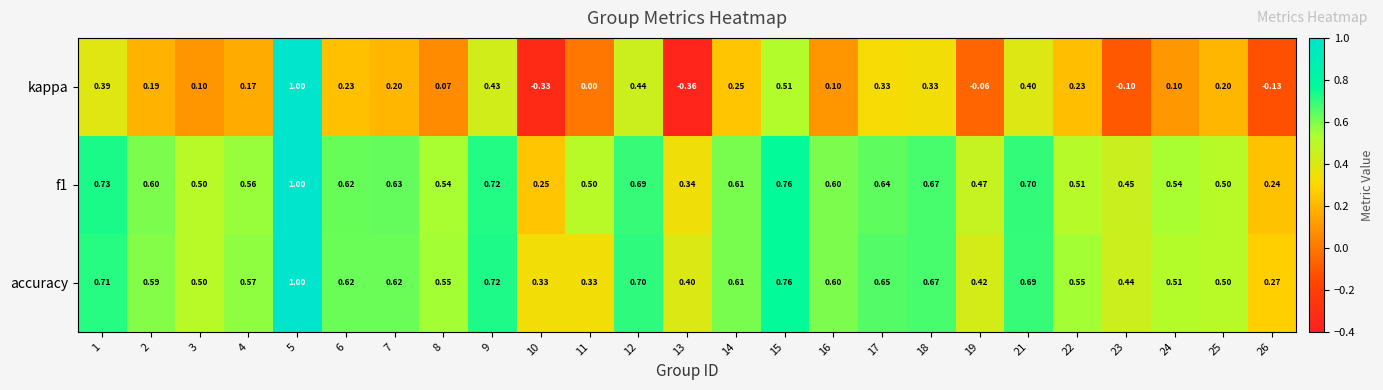

Count the number of categories in the chart.

25